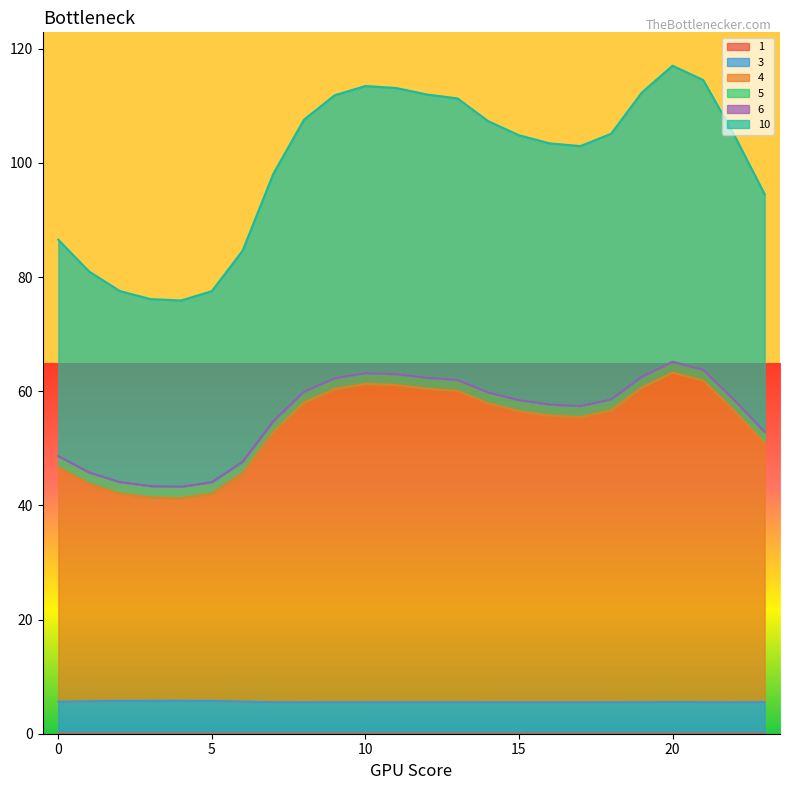

At which label is 5 closest to 52?

7